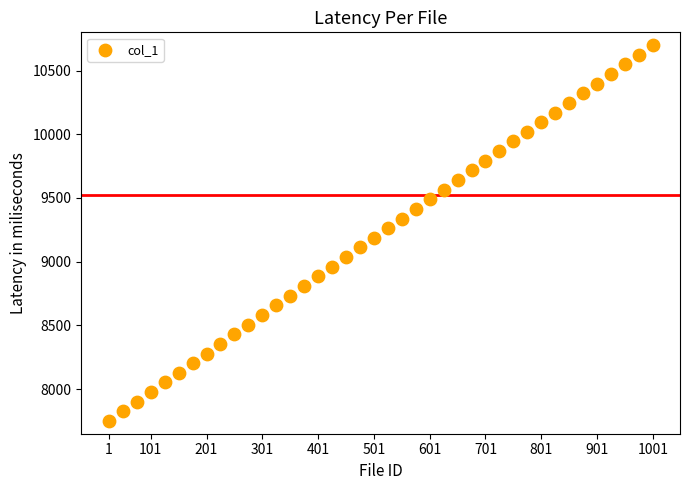

What is the range of Y values (max minus min)?

2950.0